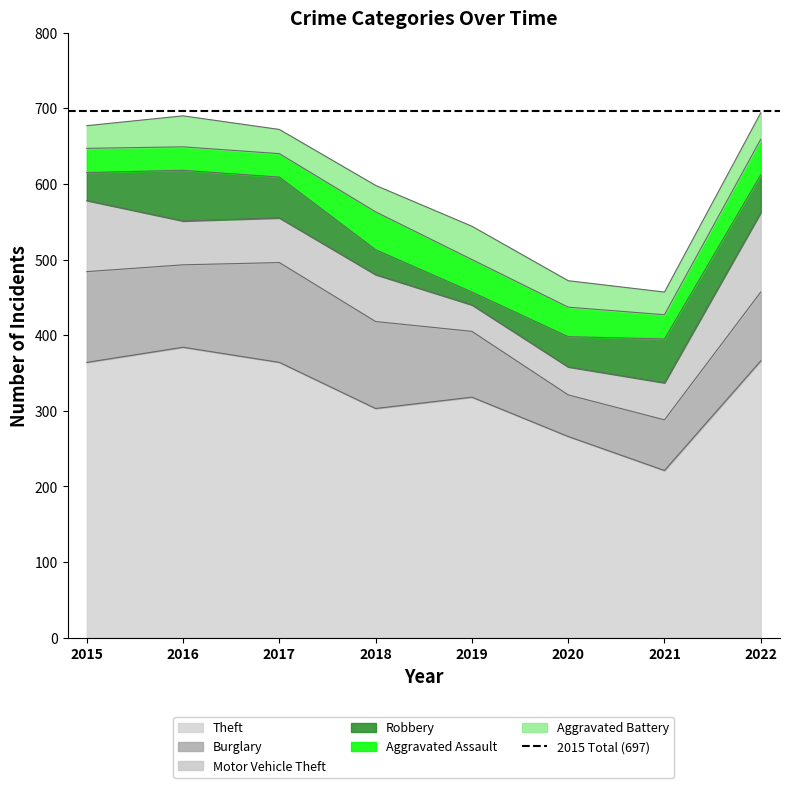

What is the average value of the Robbery series?

44